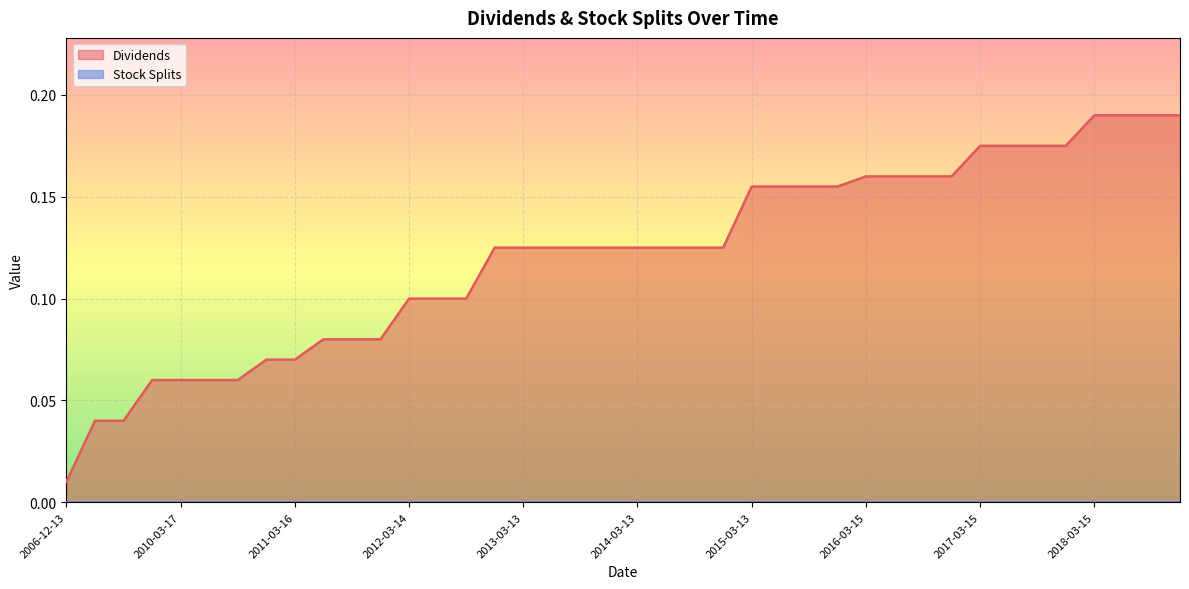

What is the sum of the values at 2017-12-15 and 2016-09-14?

0.3